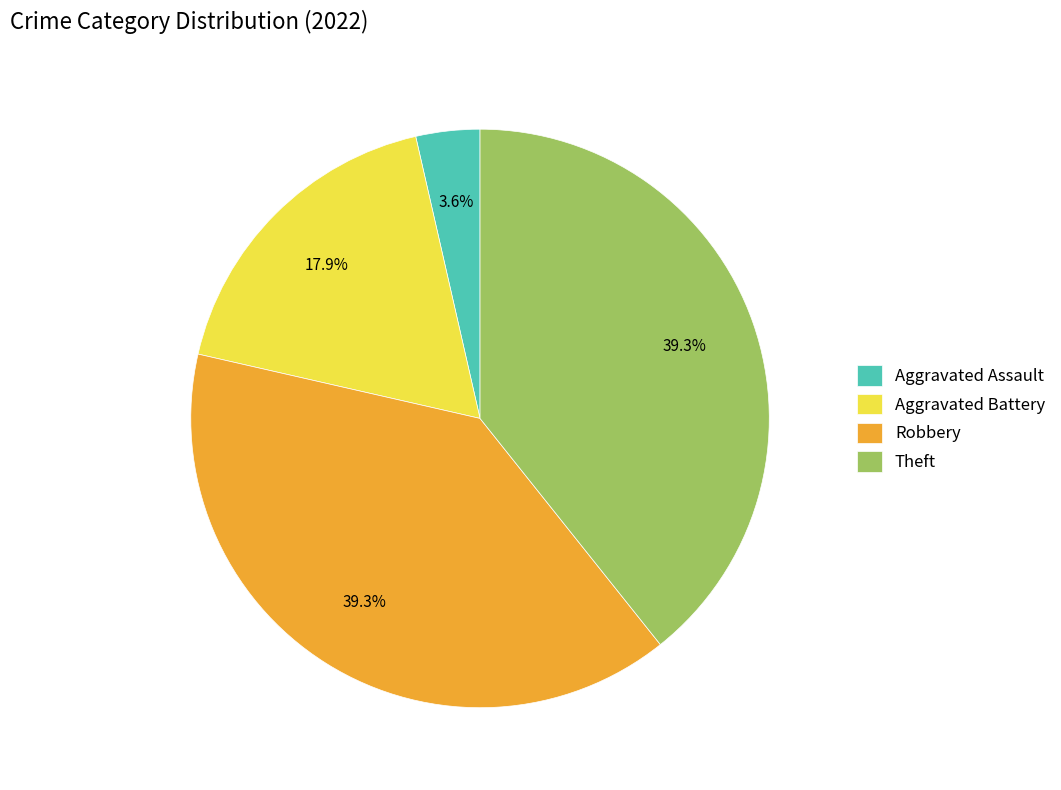

Does any single category account for the majority?

No